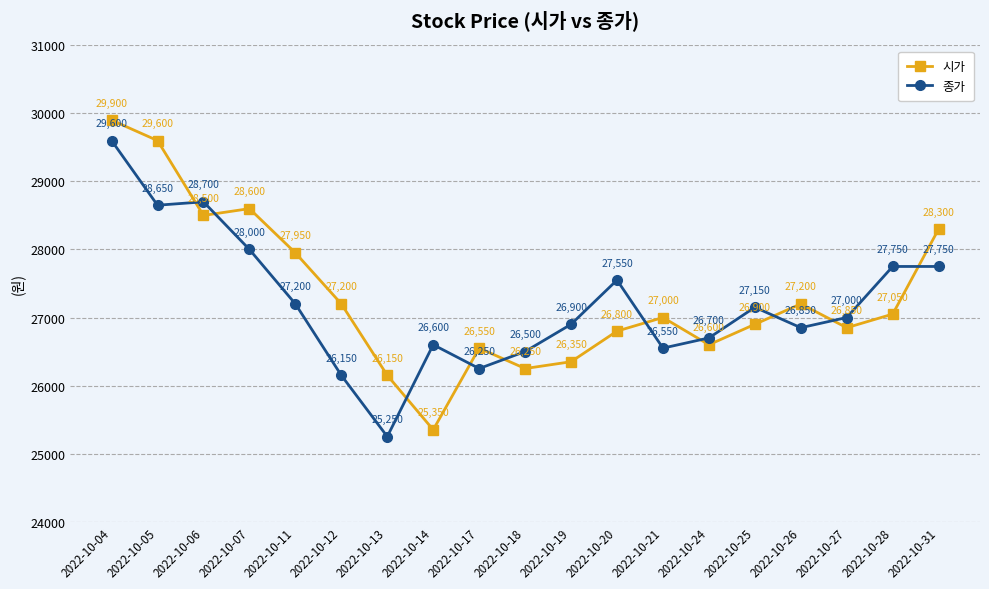

Where is the first local minimum for 시가?

2022-10-06